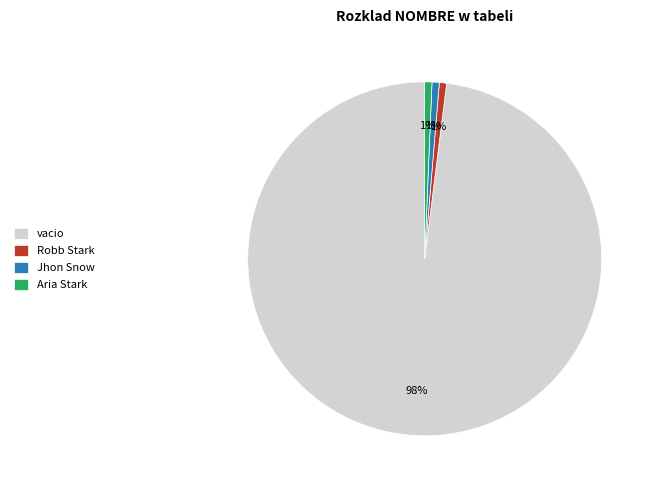

Is the sum of Aria Stark and Jhon Snow greater than half?

No